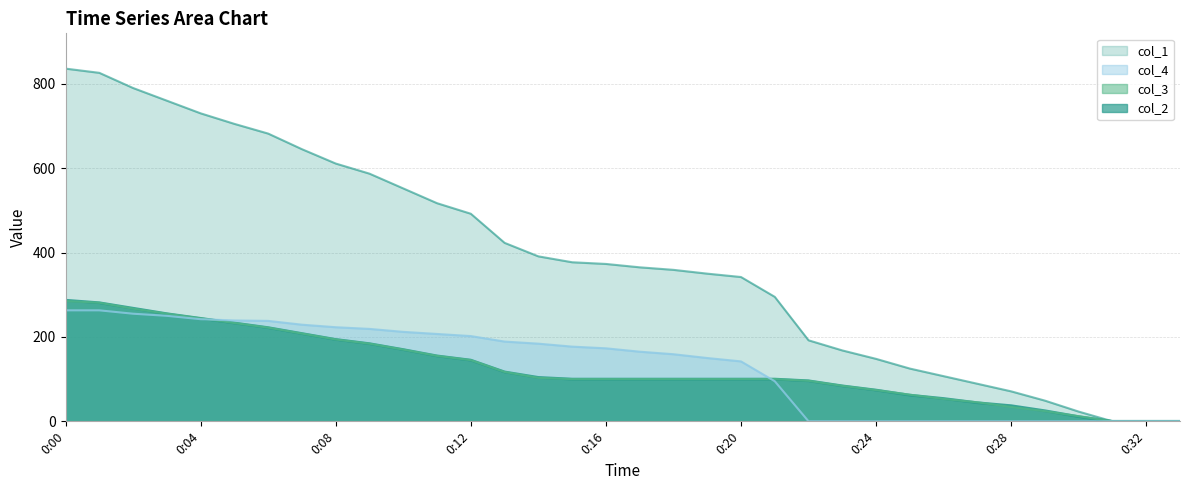

The value of col_1 at 0:18 is 180. True or false?

False